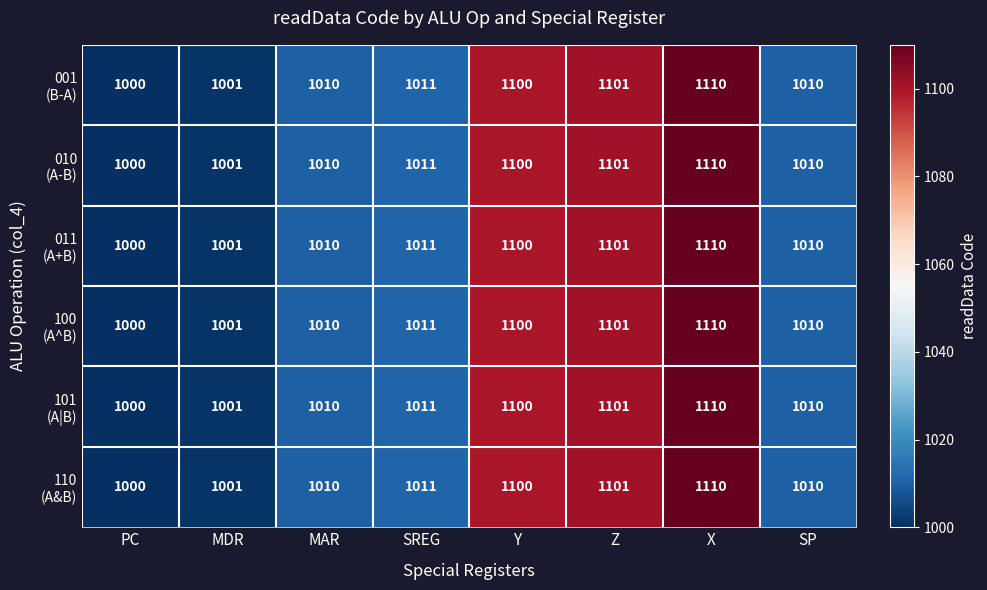

What is the minimum value shown in the chart?

1000